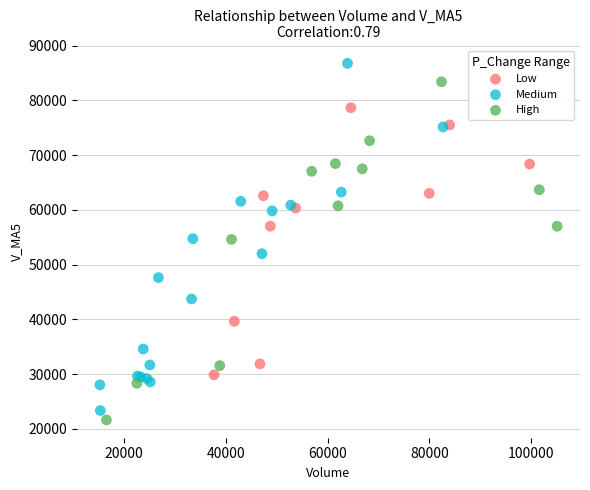

Which series reaches the maximum Y coordinate?

Medium